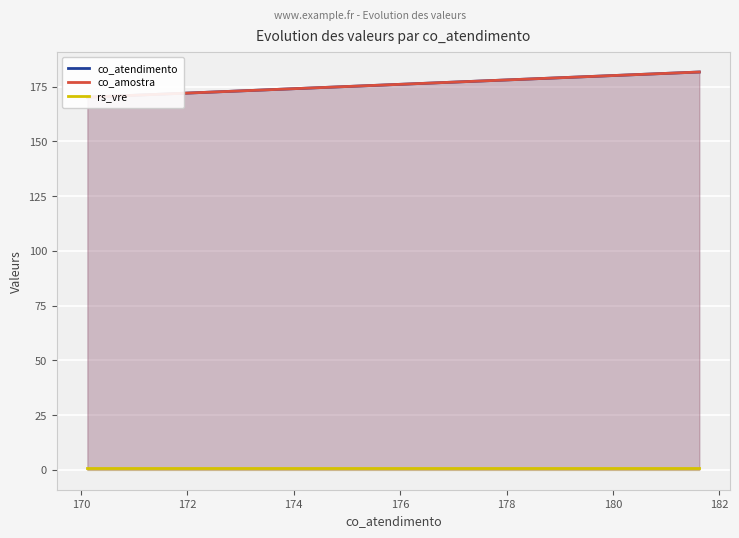

What are all the series names shown in the legend?

co_atendimento, co_amostra, rs_vre